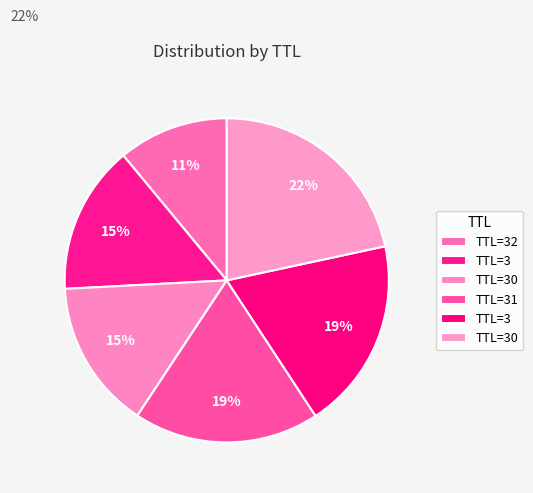

How many segments does this pie chart have?

6